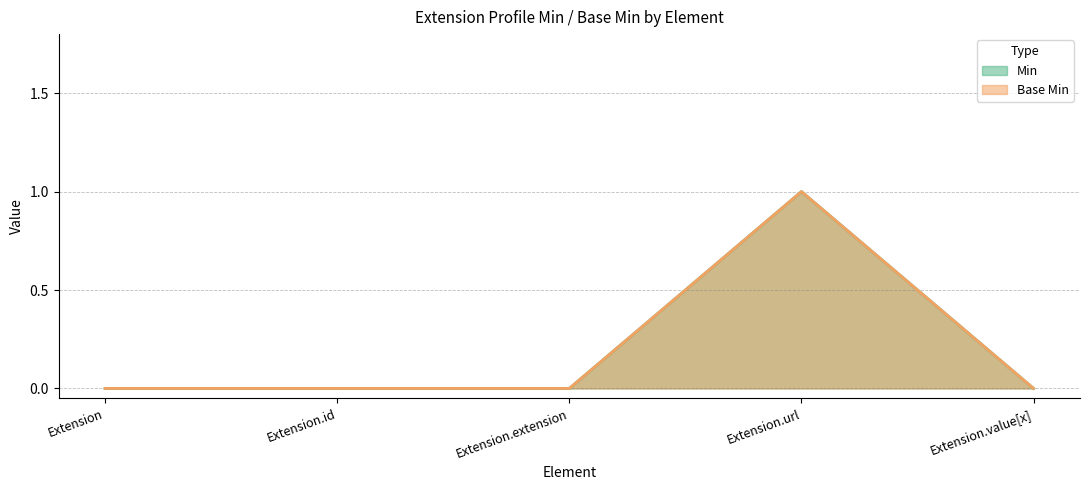

In Min, how many points are higher than both neighbors (excluding endpoints)?

1